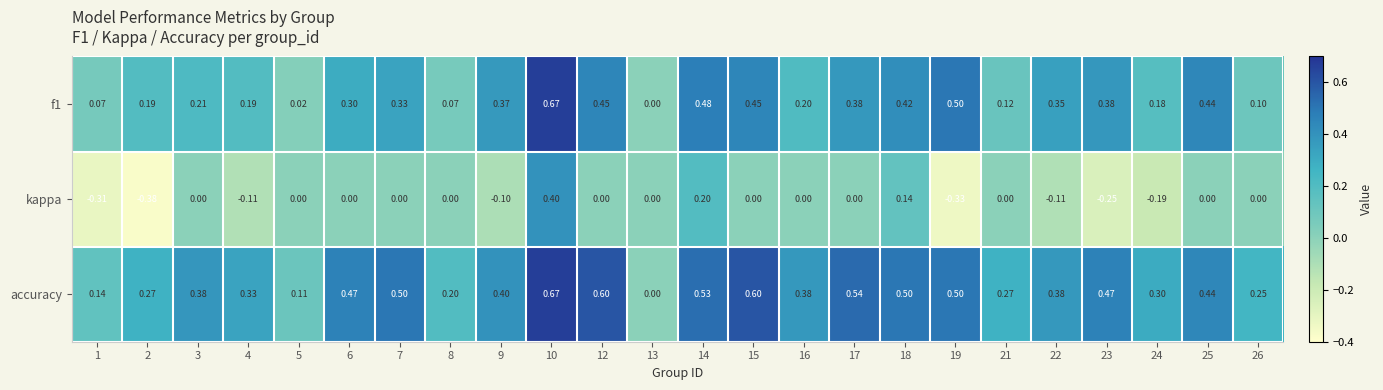

Count the number of categories in the chart.

24